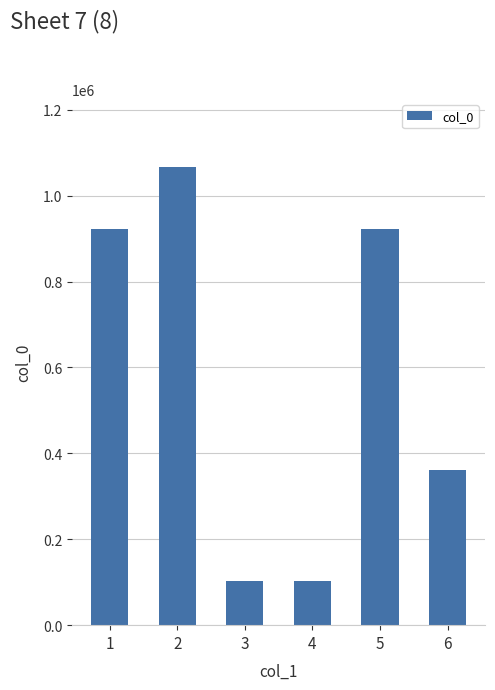

What is the greatest value displayed?

1065511